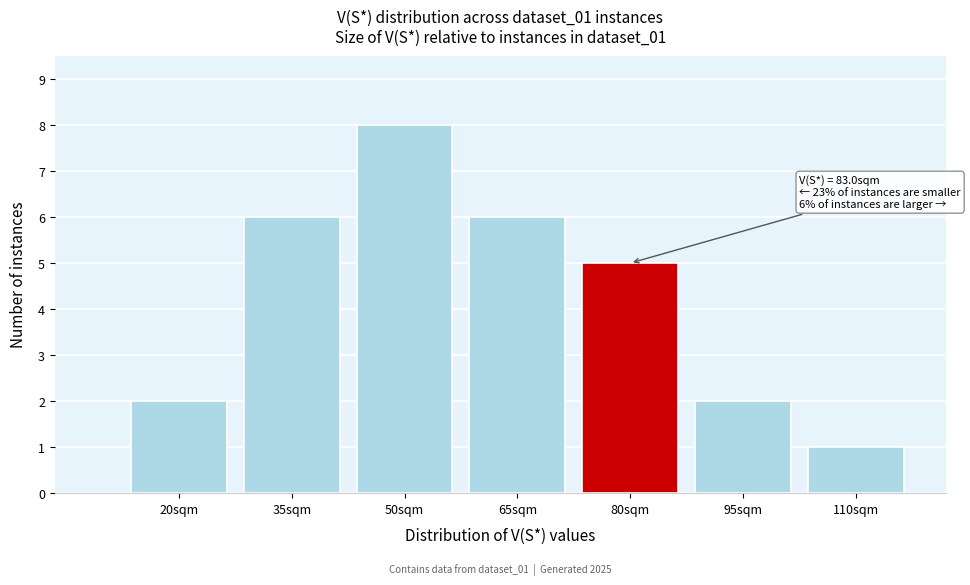

Reading left to right, transcribe all the data shown in this chart.

2	6	8	6	5	2	1